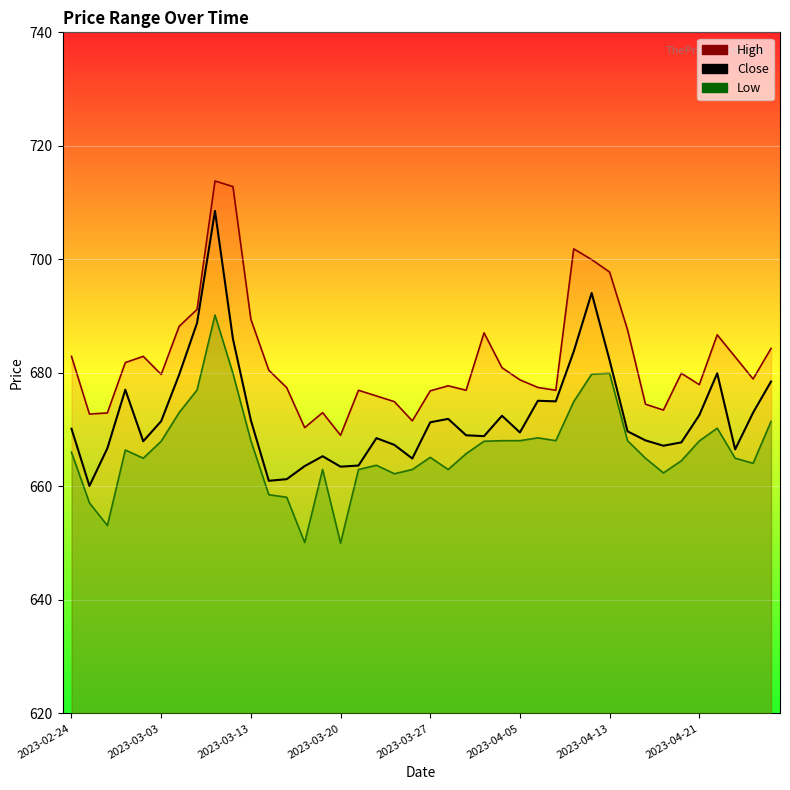

What is the spread (max minus min) of values at 2023-03-14?

21.9